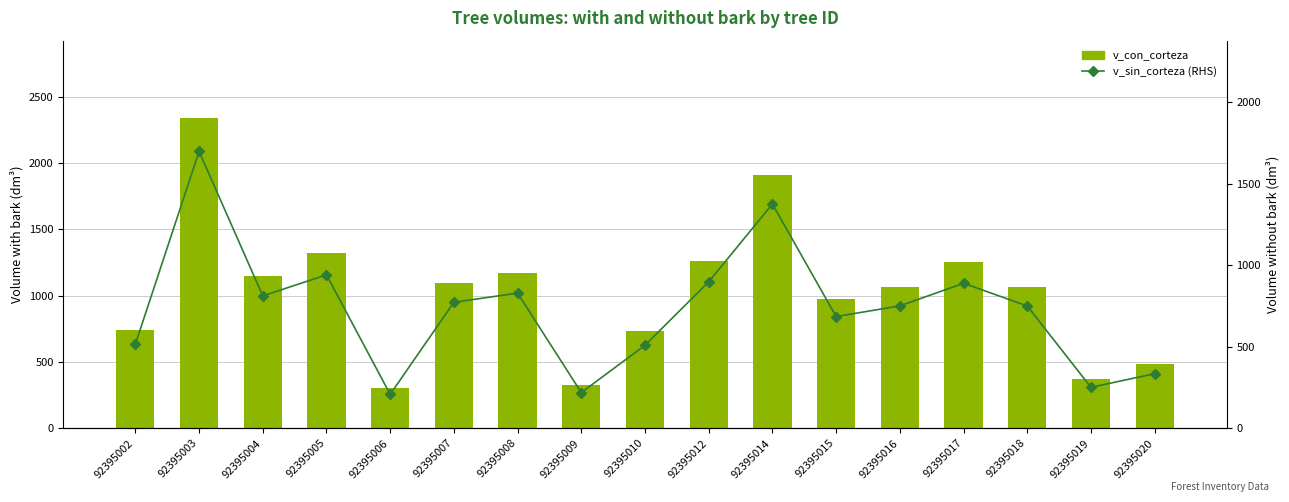

What is the average value of the v_con_corteza series?

1031.6